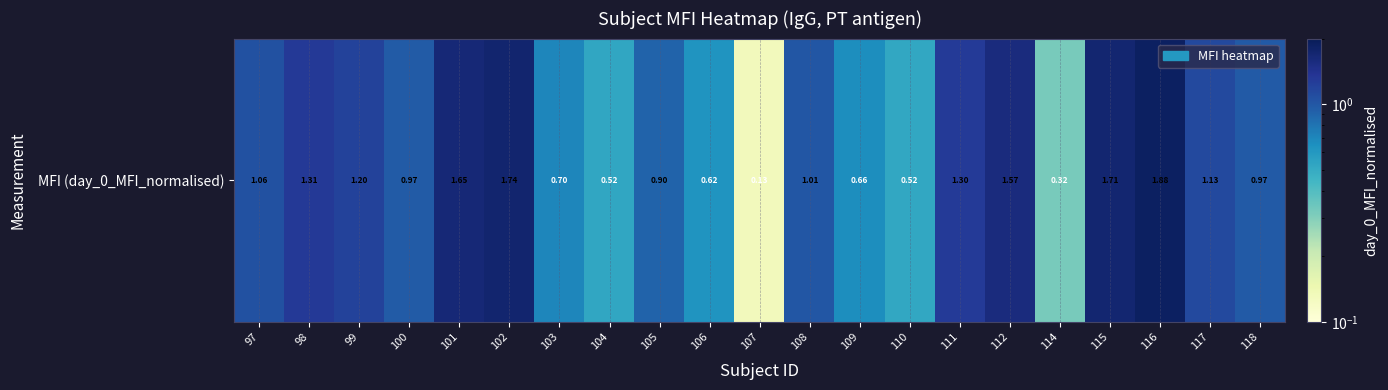

Where is the data nearest to the value 1?

108